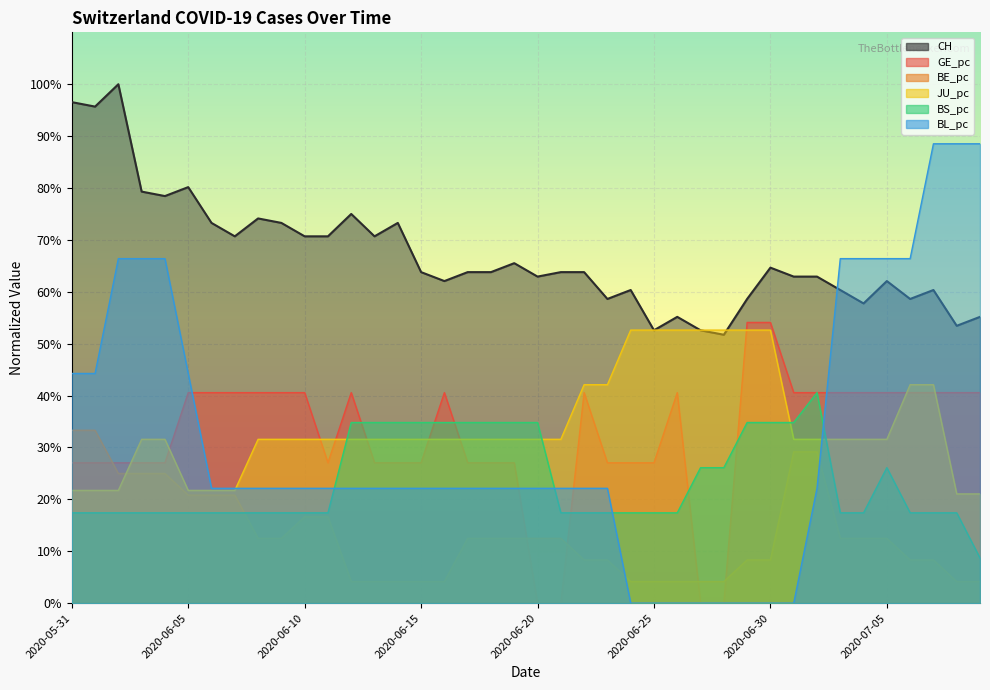

Which has a higher value, 2020-07-07 or 2020-05-31?

2020-05-31